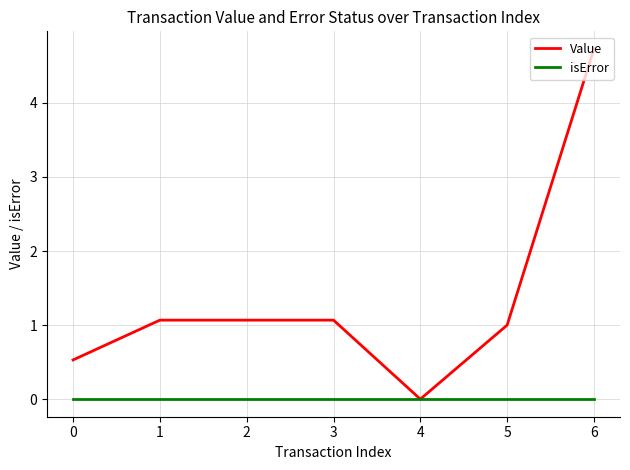

What are all the series names shown in the legend?

Value, isError